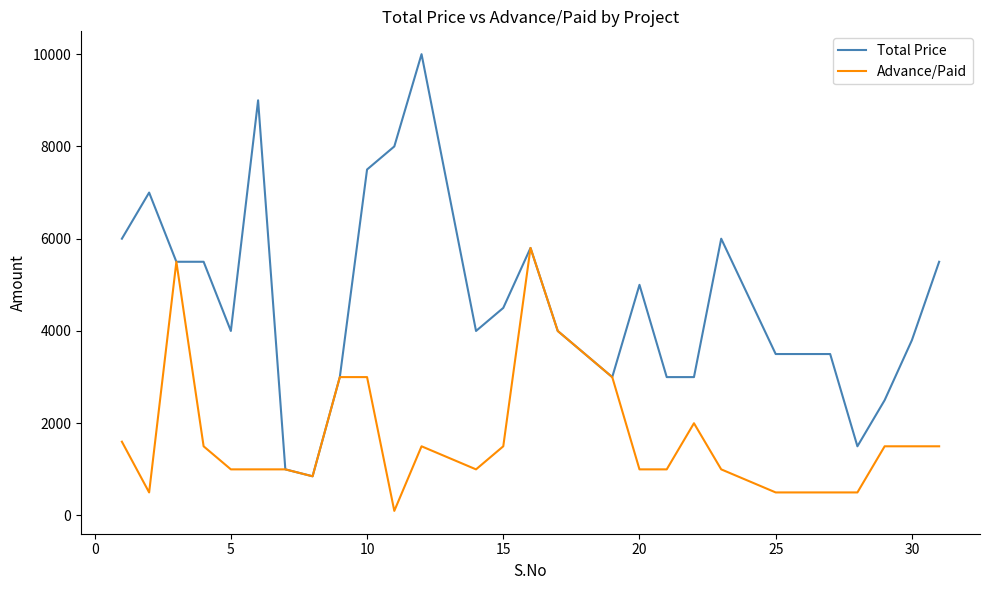

How many lines are shown in the chart?

2